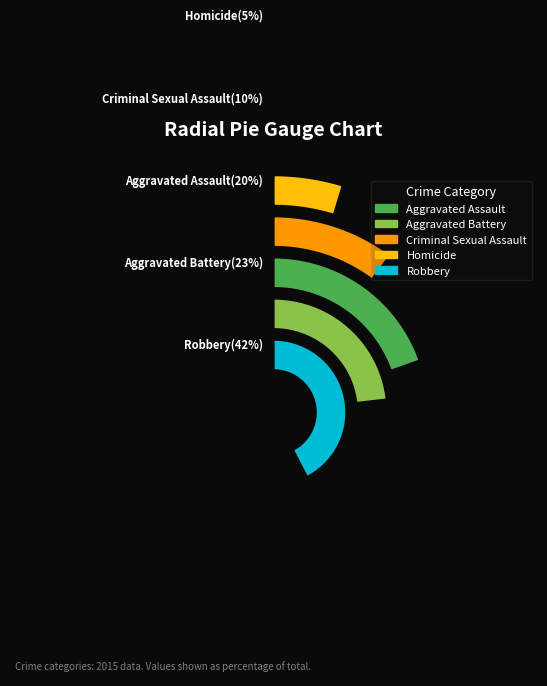

How much of the chart is everything except Aggravated Assault?

80.4%